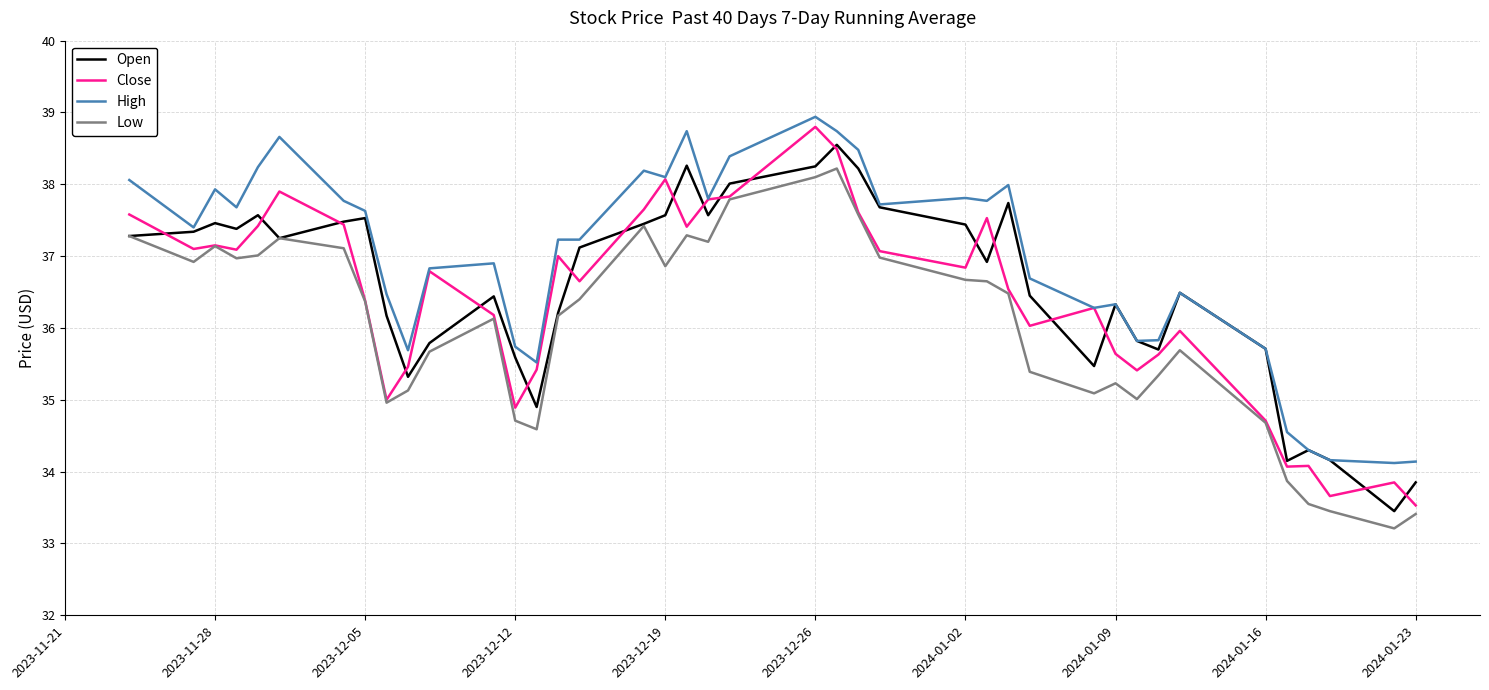

Which series has the widest spread of values?

Close